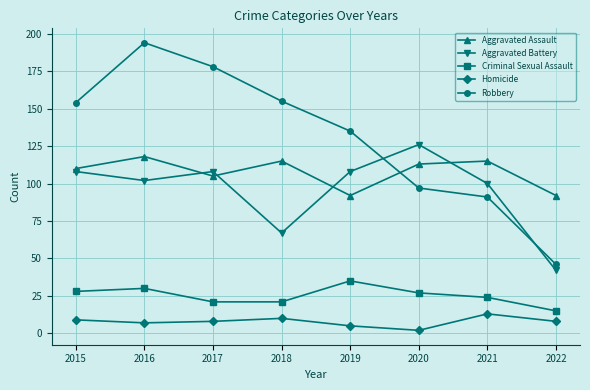

Count the number of categories in the chart.

8